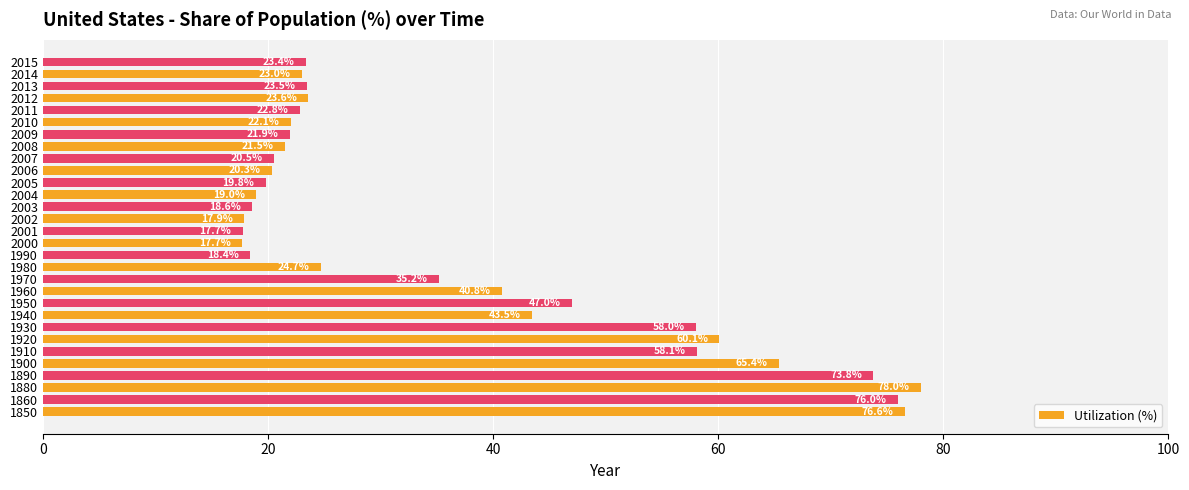

Count the number of values greater than 23.

16